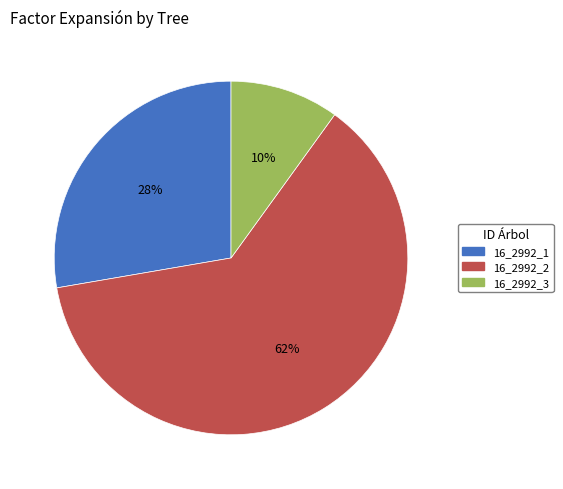

Which category has the biggest portion of the pie?

16_2992_2